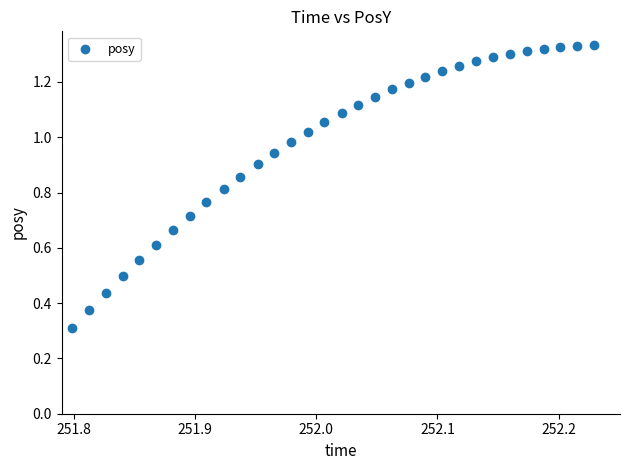

What Y value in the scatter plot is closest to 0?

0.3